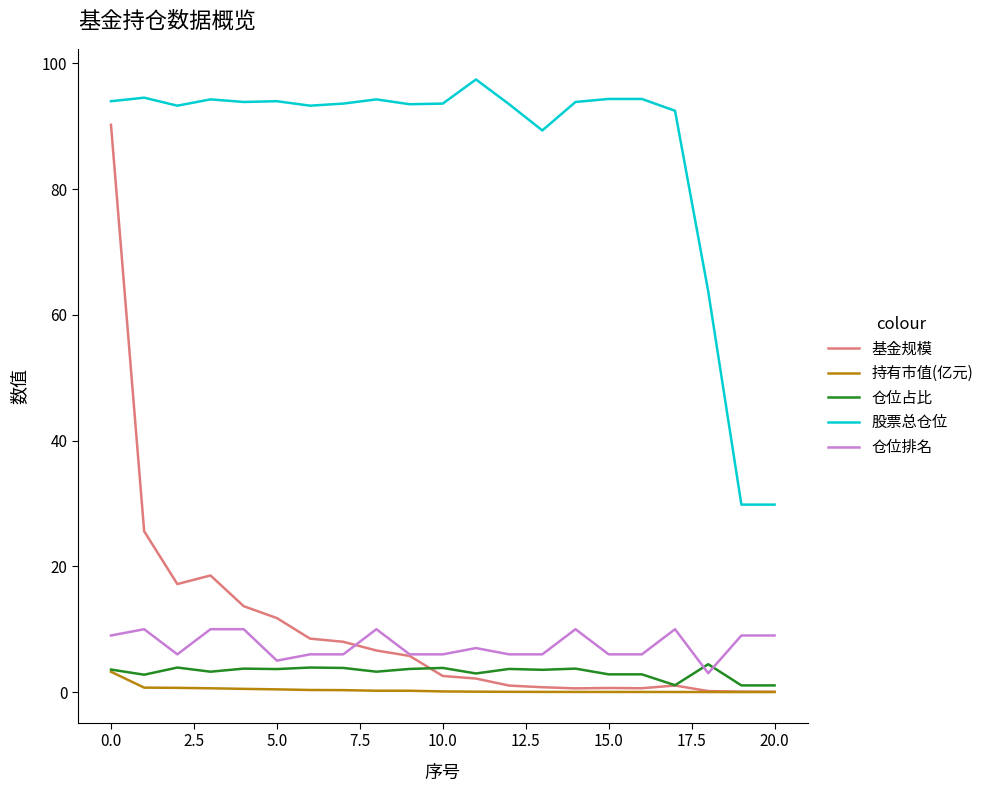

Rank the series by their maximum value, from highest to lowest.

股票总仓位, 基金规模, 仓位排名, 仓位占比, 持有市值(亿元)